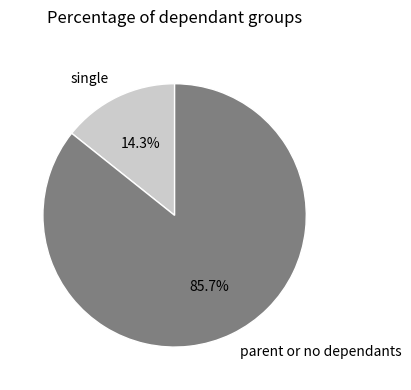

What percentage do single and parent or no dependants together represent?

100.0%